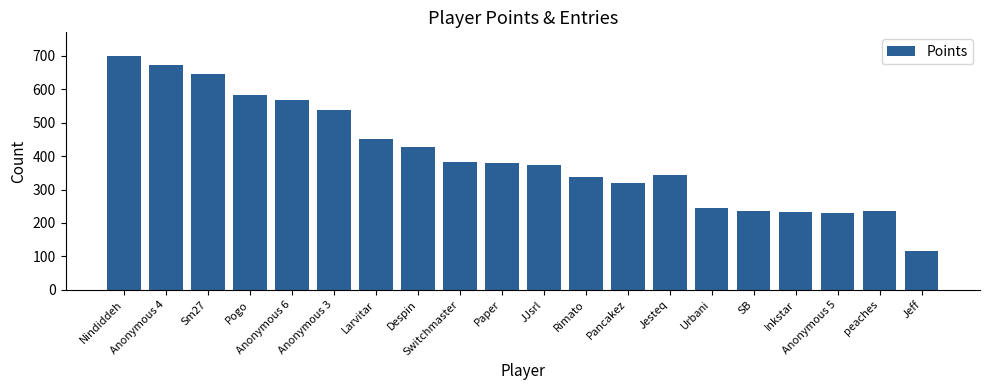

What is the value of the 18th bar from the left?

230